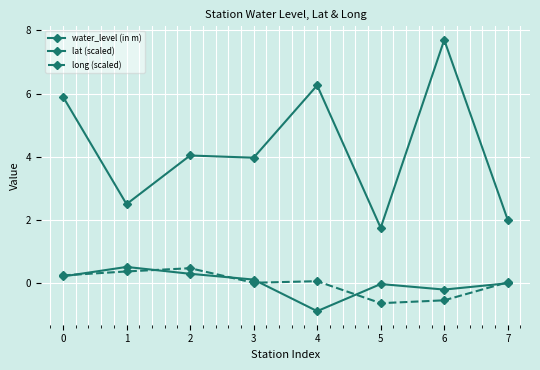

True or false: long (scaled) and water_level (in m) intersect in this chart.

False